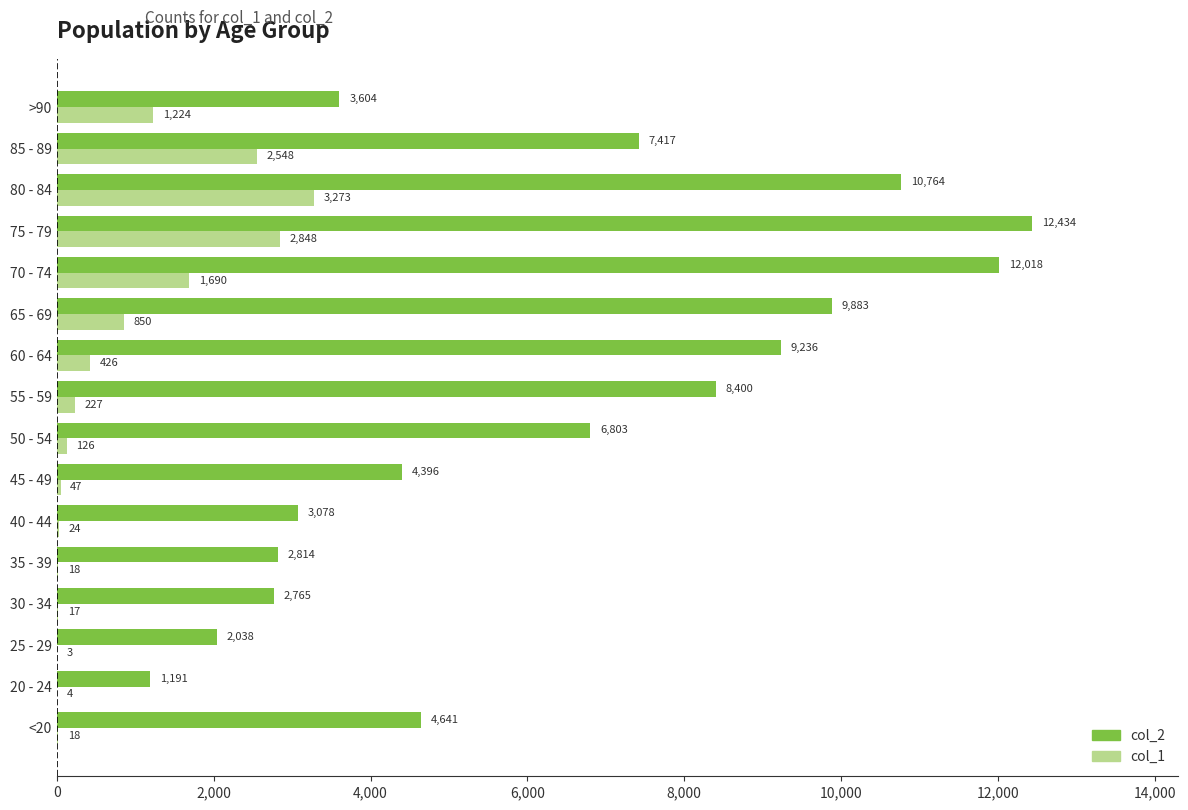

Which category has the highest value in the col_2 series?

75 - 79